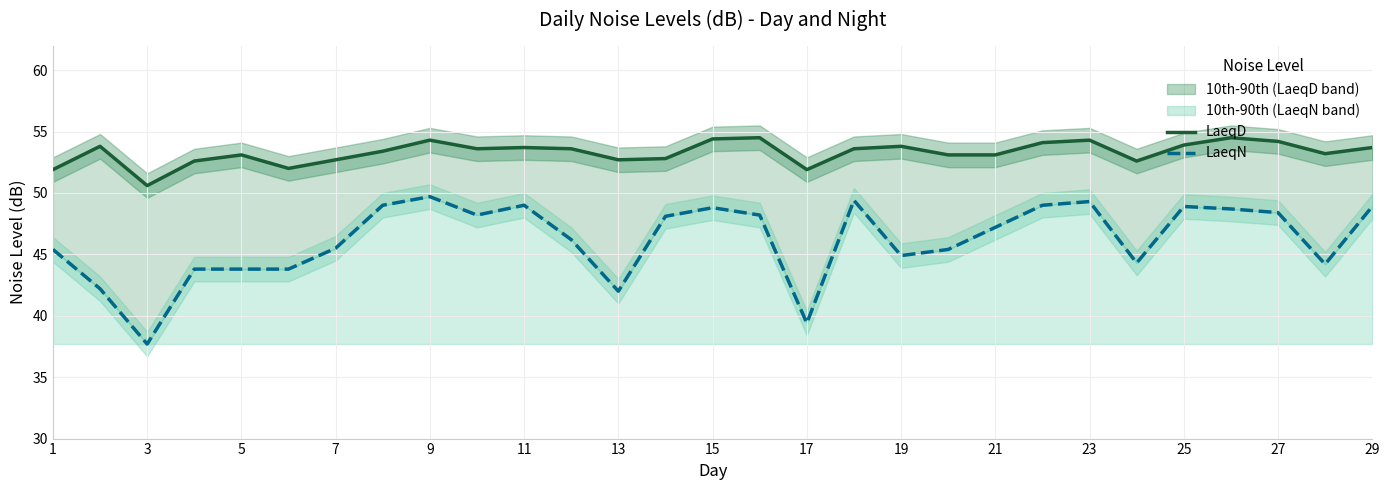

What is the maximum value shown in the chart?

54.5